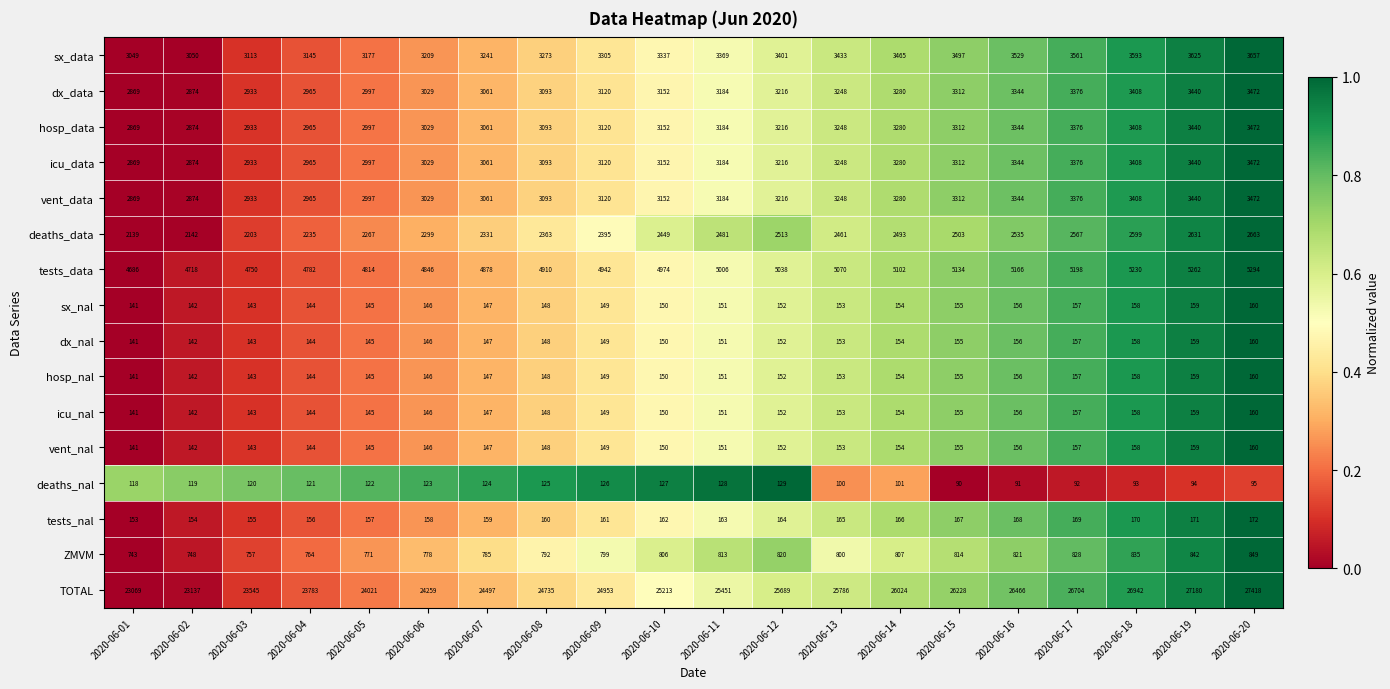

What is the difference between the maximum and minimum values in the icu_data series?

603